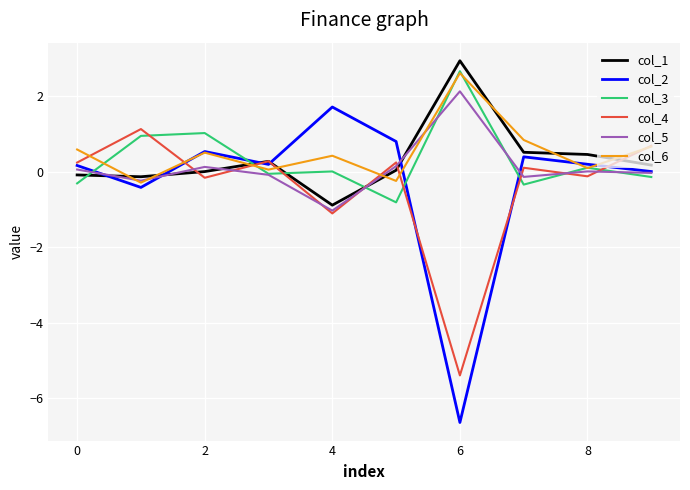

What is the minimum value for col_1?

-0.9